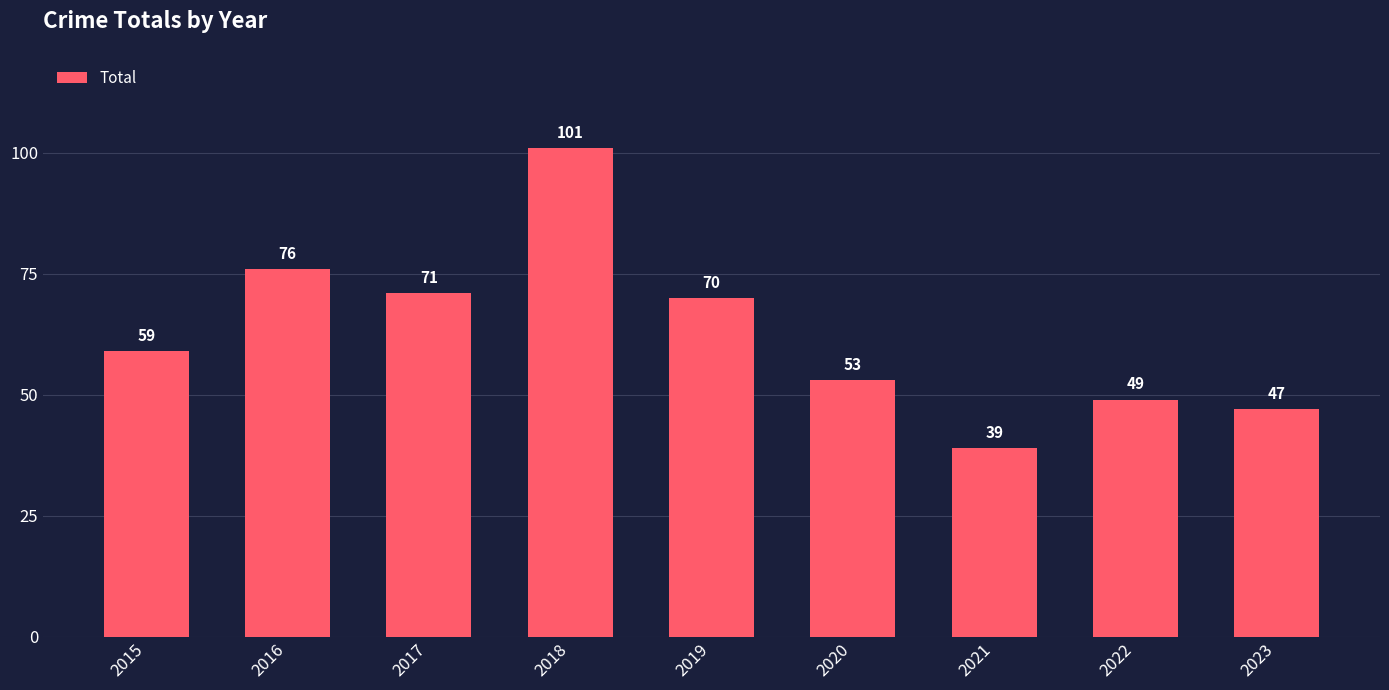

How many bars are there in total?

9